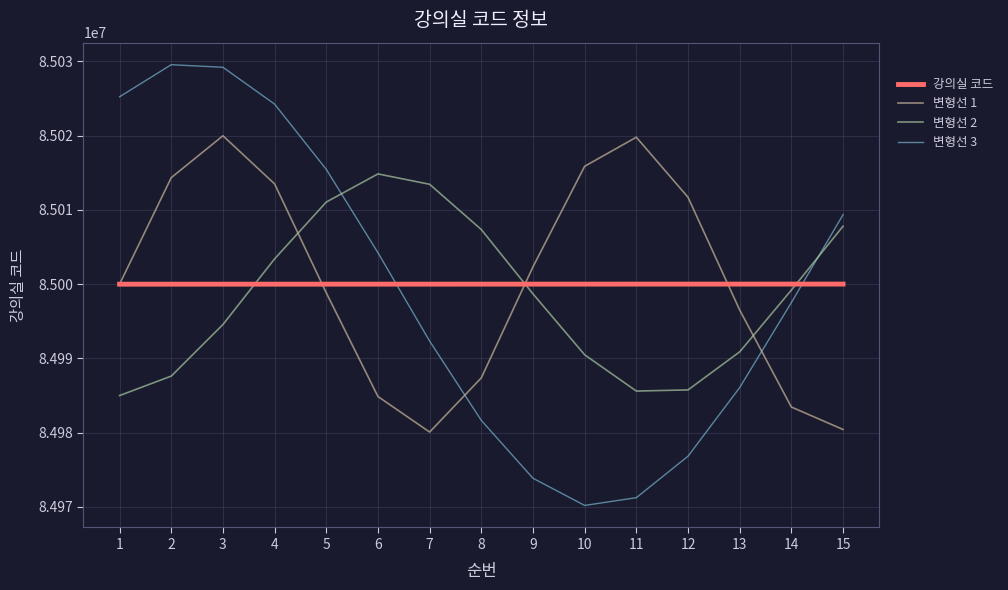

How many interior local peaks does the 변형선 1 series have?

2